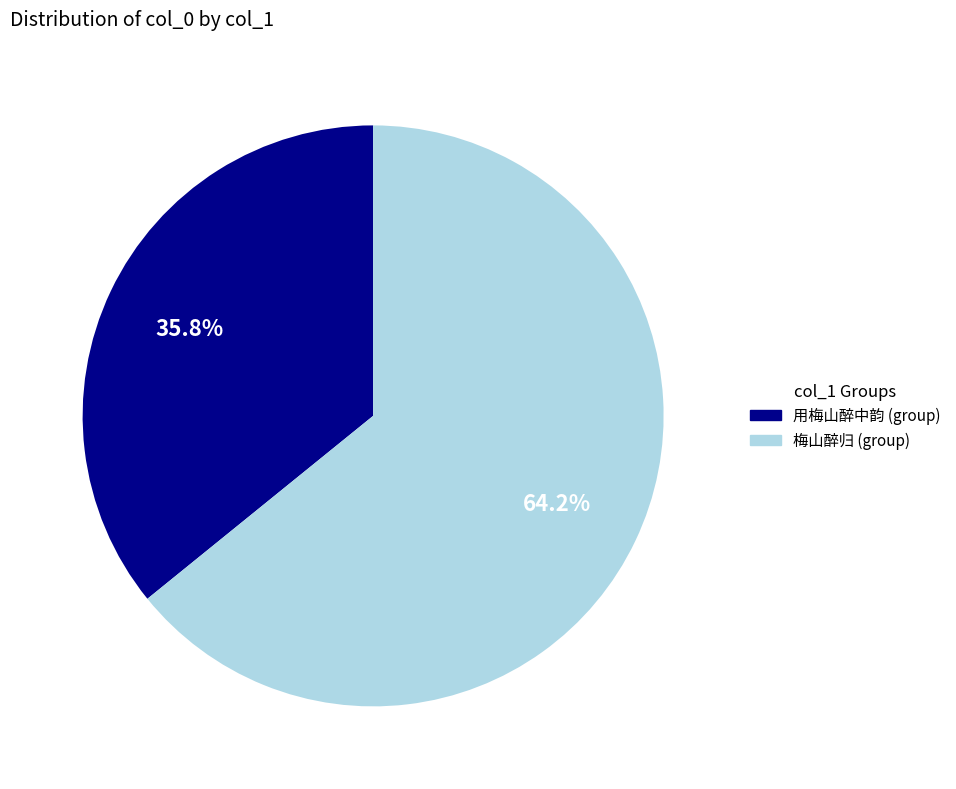

Is there a majority slice in this chart?

Yes